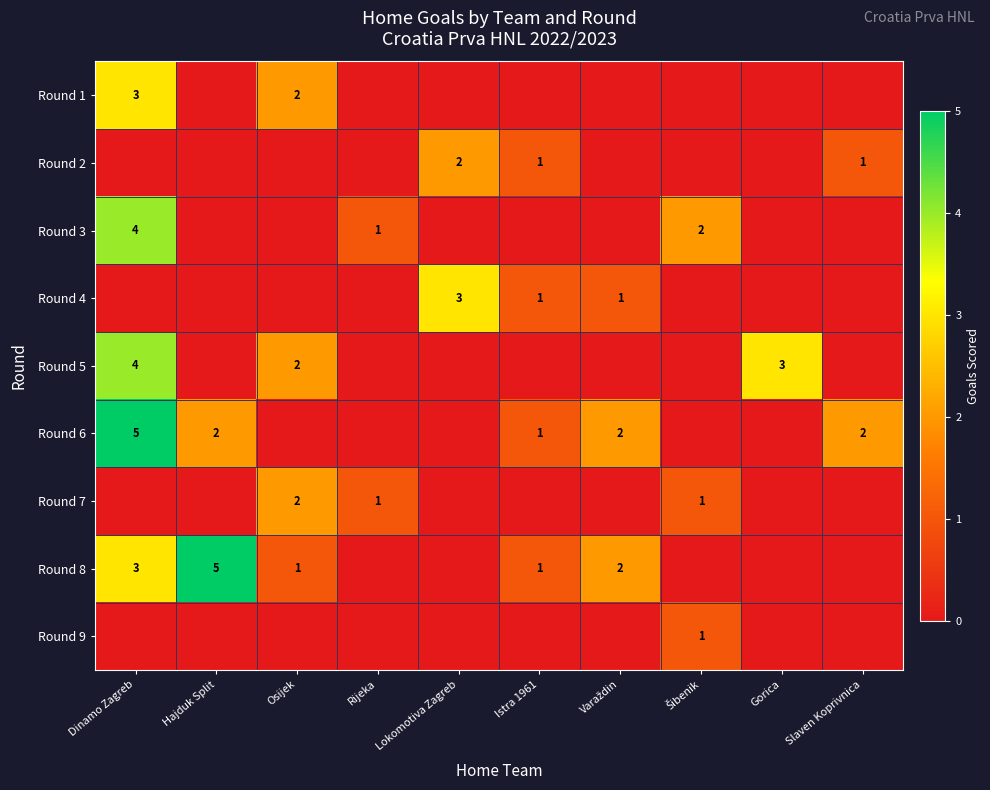

What is the total value across all series at Dinamo Zagreb?

19